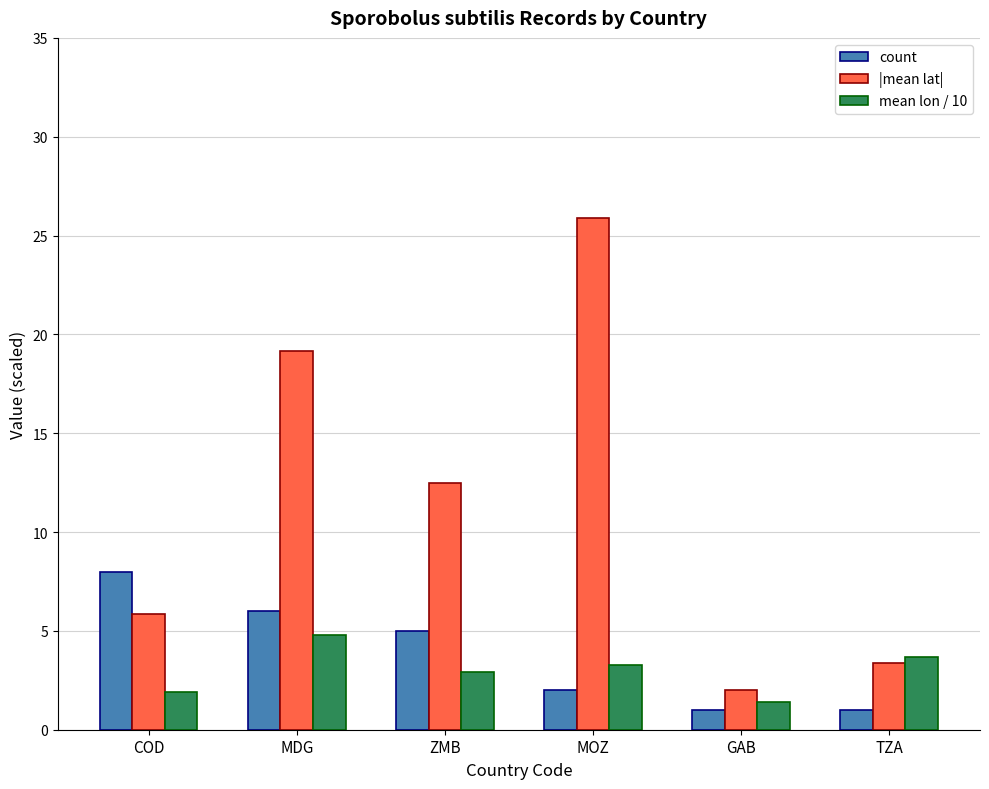

Which series has the widest spread of values?

|mean lat|